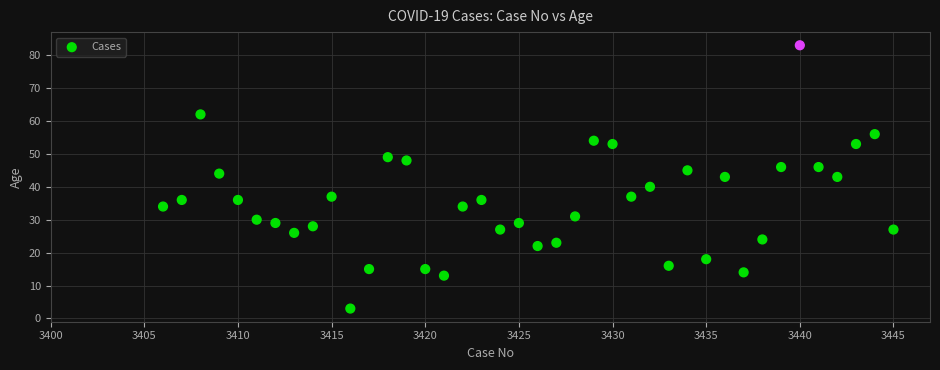

What is the range of X values (max minus min)?

39